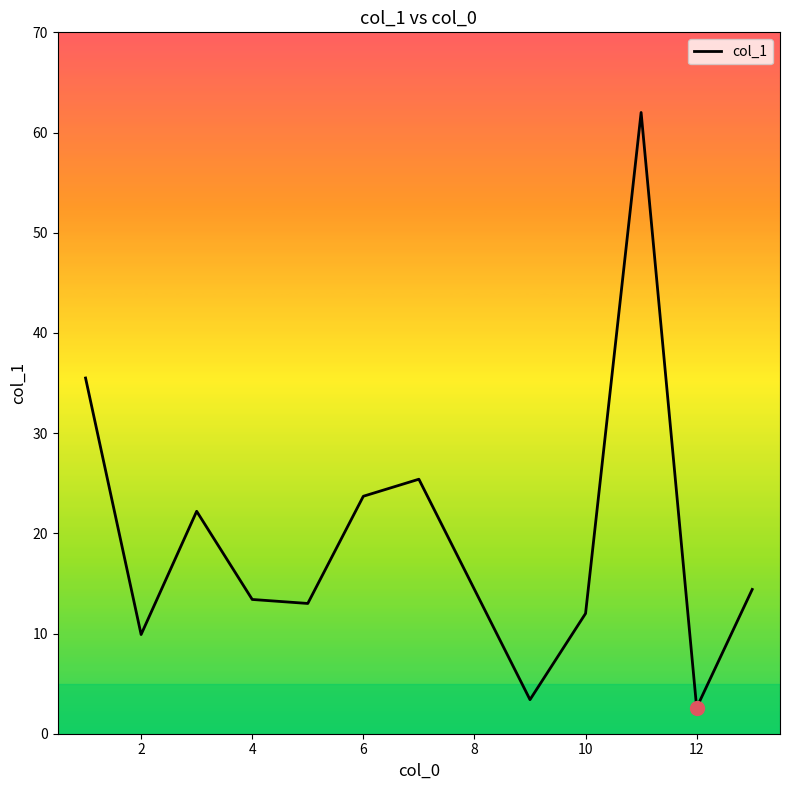

What is the minimum value shown in the chart?

2.6